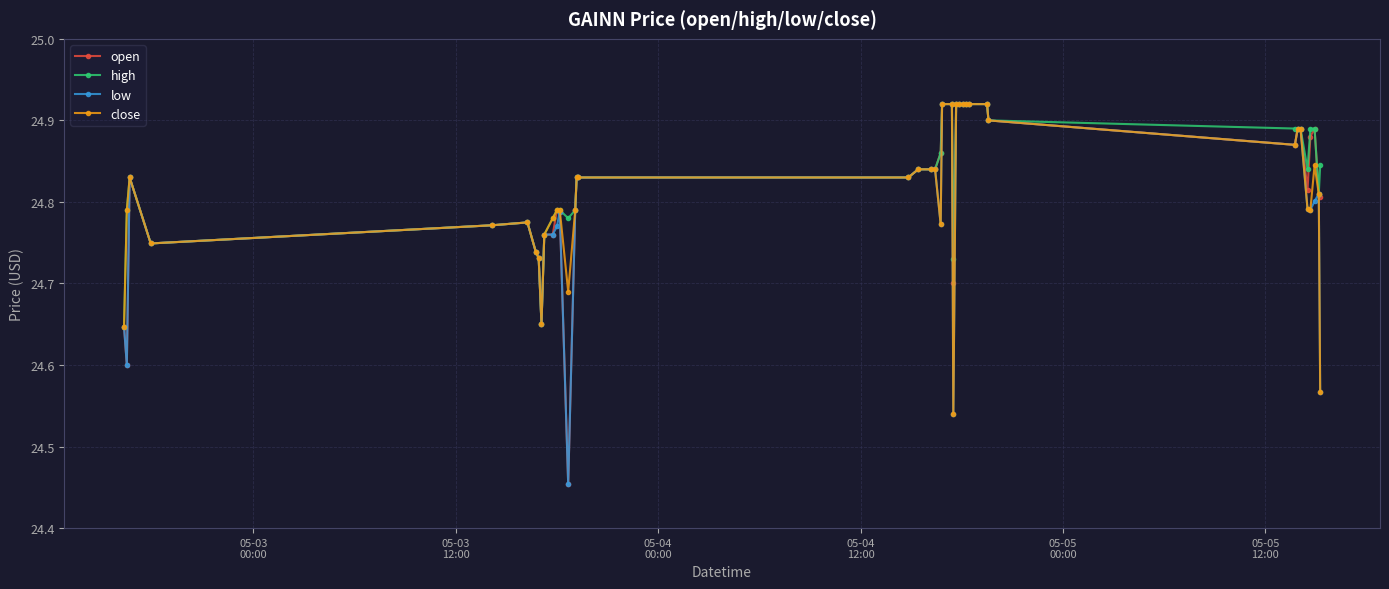

At how many categories does at least one series exceed 24?

40